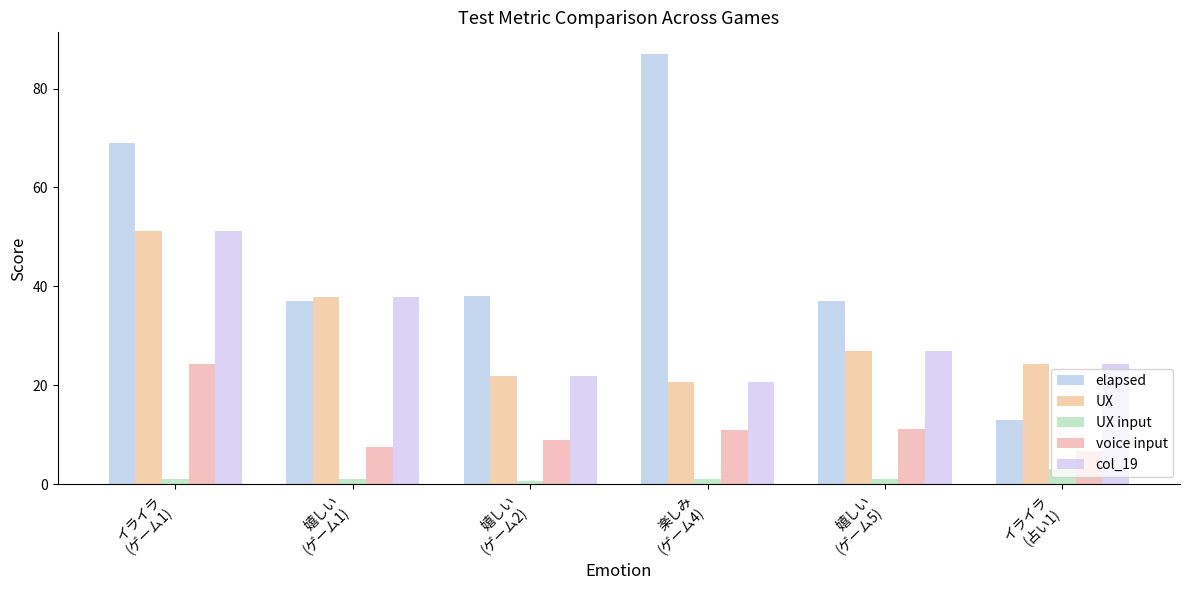

Reading right to left, transcribe all the data shown in this chart.

elapsed: 13.0	37.0	87.0	38.0	37.0	69.0
UX: 24.3	27.0	20.7	22.0	37.8	51.1
UX input: 3.1	1.0	1.1	0.8	1.0	1.1
voice input: 6.7	11.1	11.1	9.1	7.5	24.3
col_19: 24.3	27.0	20.7	22.0	37.8	51.1